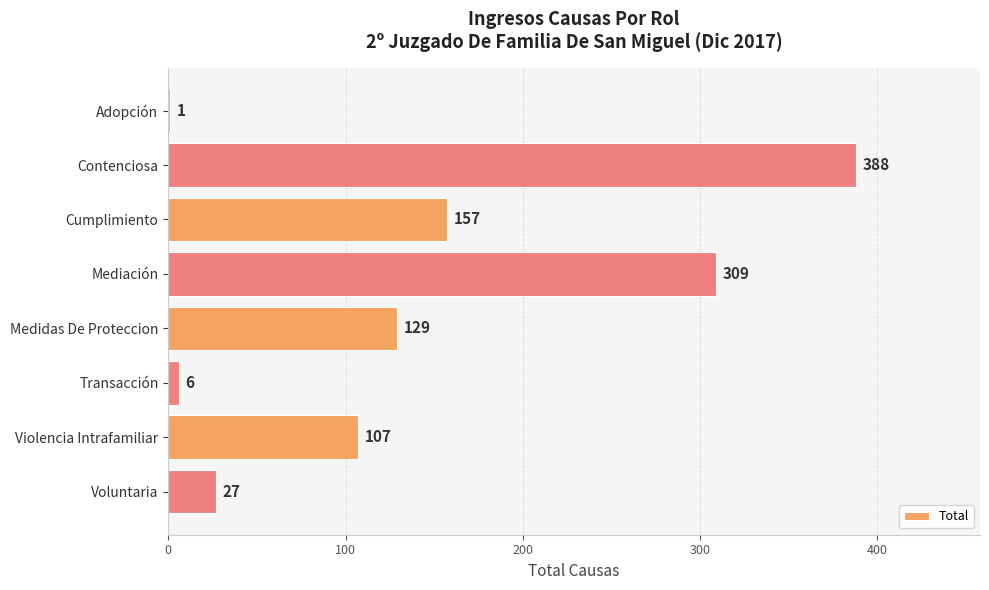

Which has a higher value, Voluntaria or Mediación?

Mediación